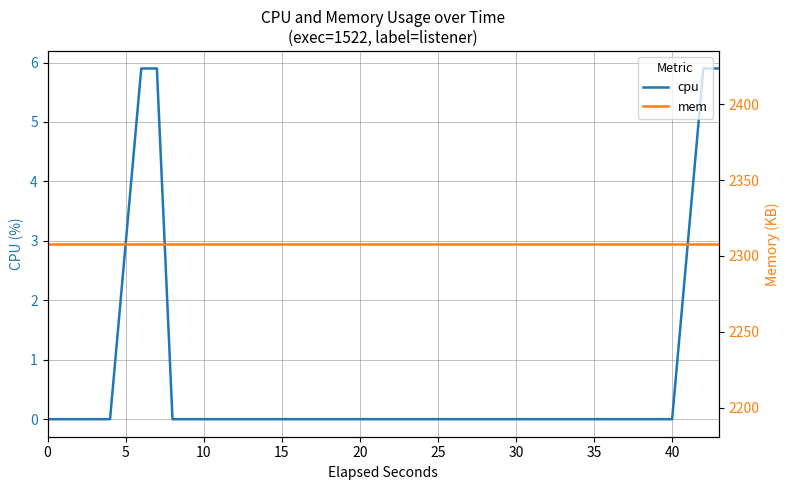

The value of cpu at 35 is 0.0. True or false?

True